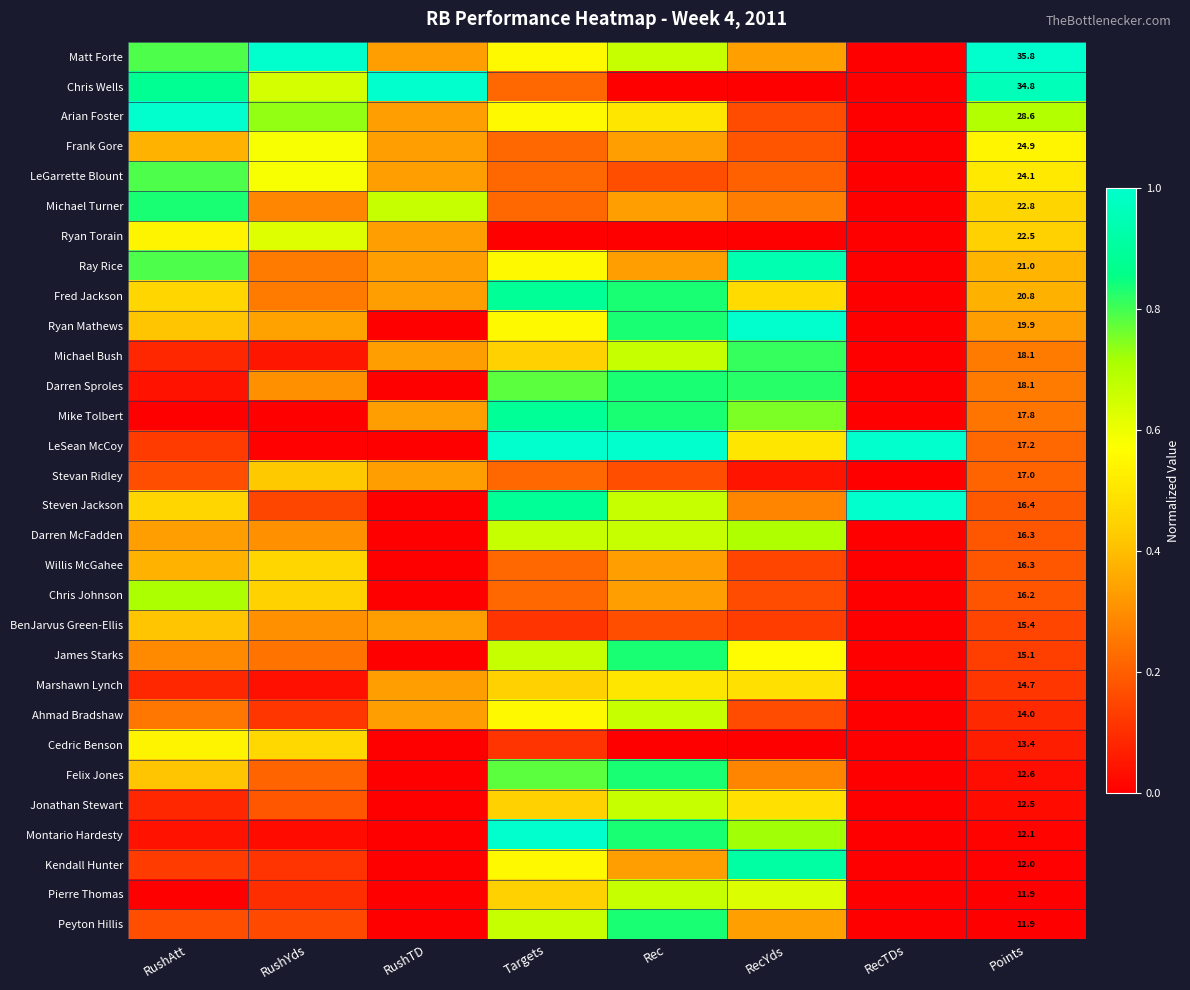

Count the Ahmad Bradshaw values in the range 0 to 1.

8